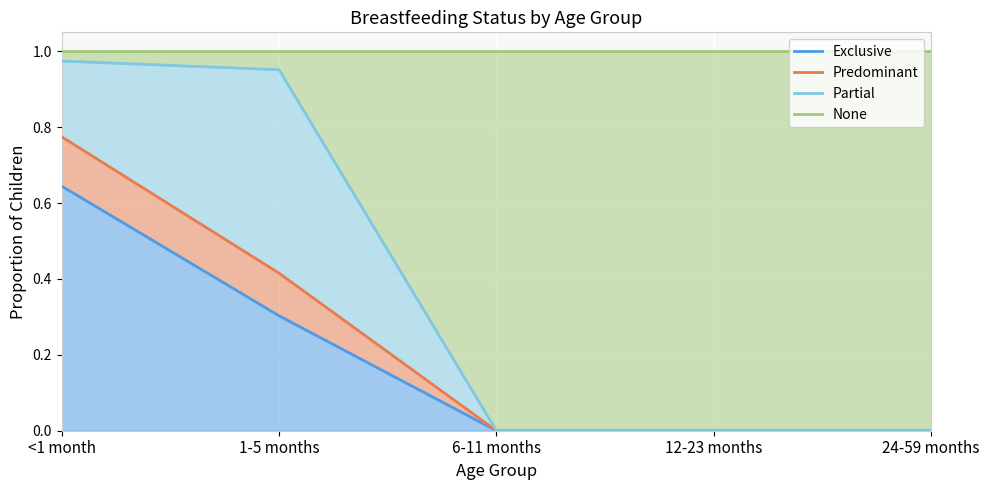

Which series has the largest total across all categories?

None